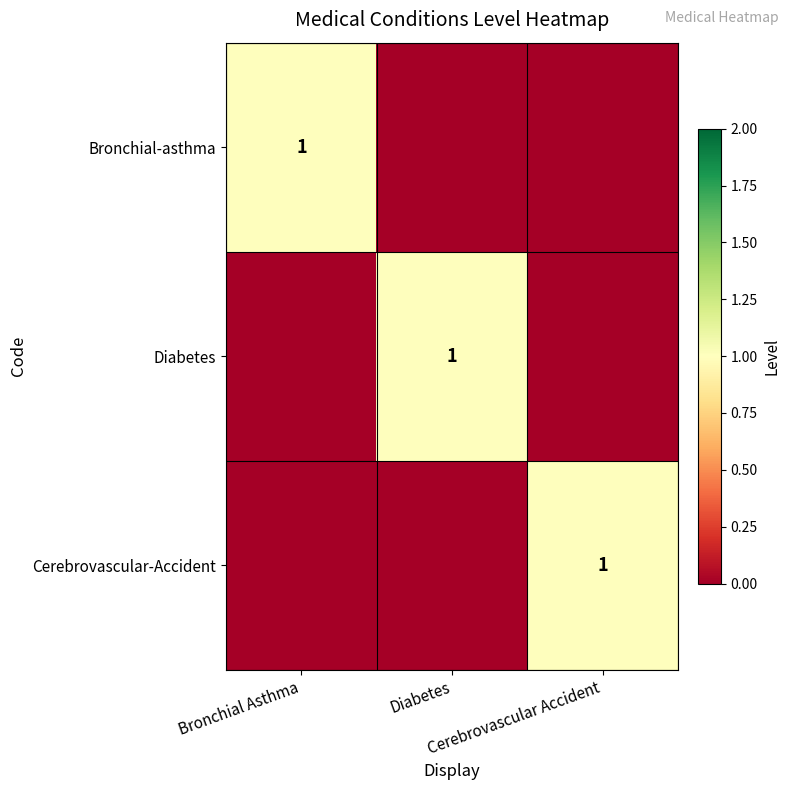

Which series has the largest total across all categories?

Bronchial-asthma